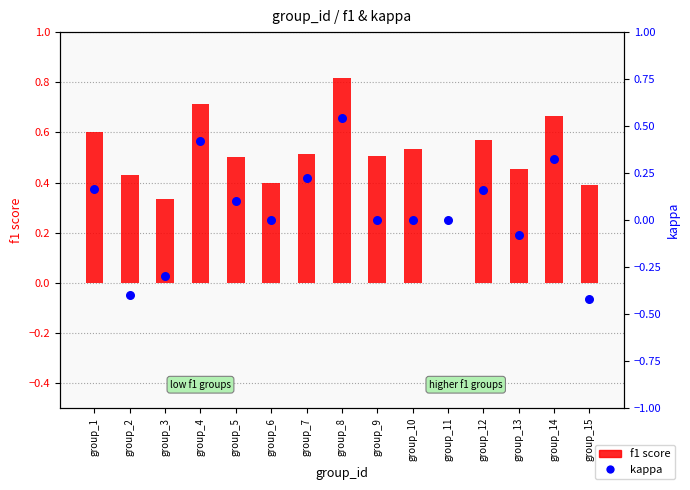

Is the value of f1 score at group_2 greater than the value of kappa at group_14?

Yes